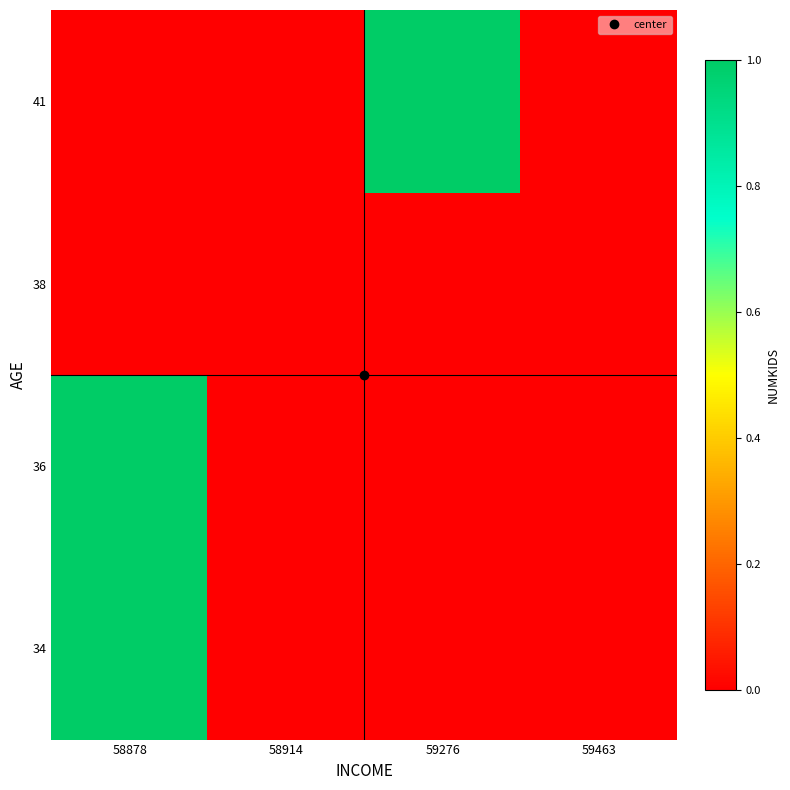

Reading right to left, what are all the values shown in this chart?

34: 59463=0	59276=0	58914=0	58878=1
36: 59463=0	59276=0	58914=0	58878=1
38: 59463=0	59276=0	58914=0	58878=0
41: 59463=0	59276=1	58914=0	58878=0